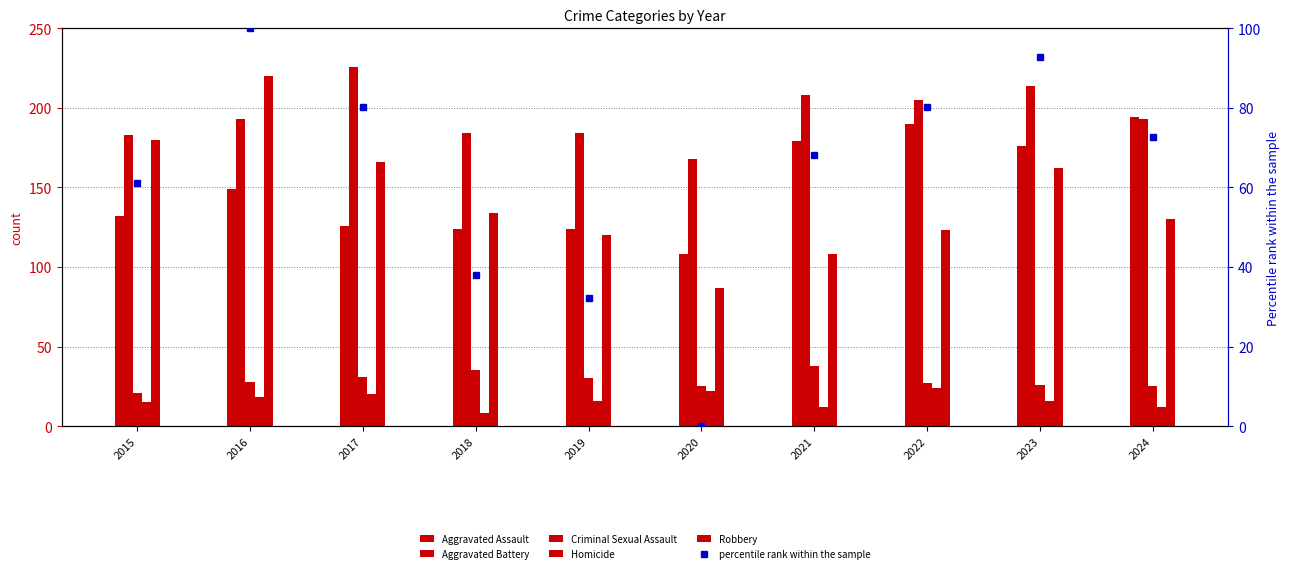

What is the sum of the Robbery values at 2022 and 2024?

253.0